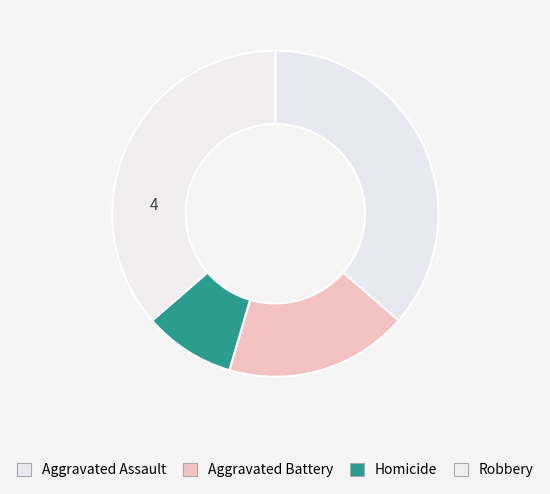

How many segments does this pie chart have?

4